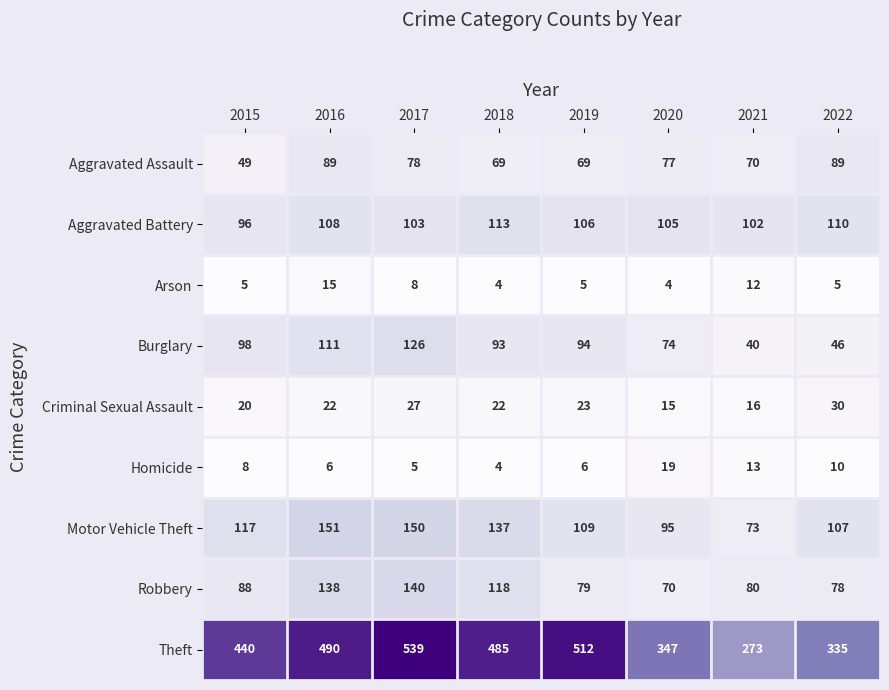

What is the sum of all Burglary values?

682